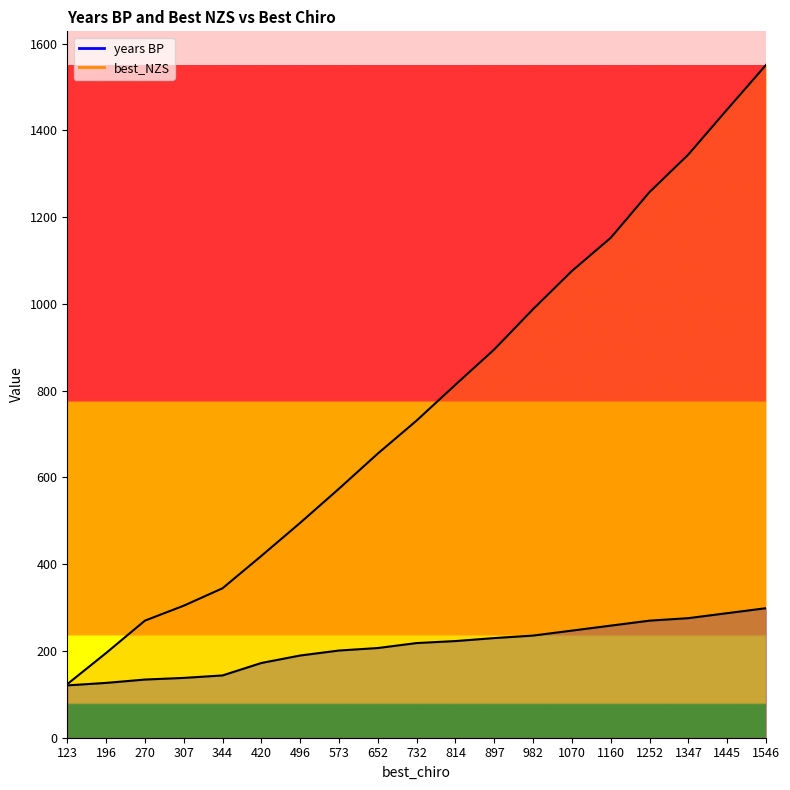

At which label does years BP reach its peak?

1546